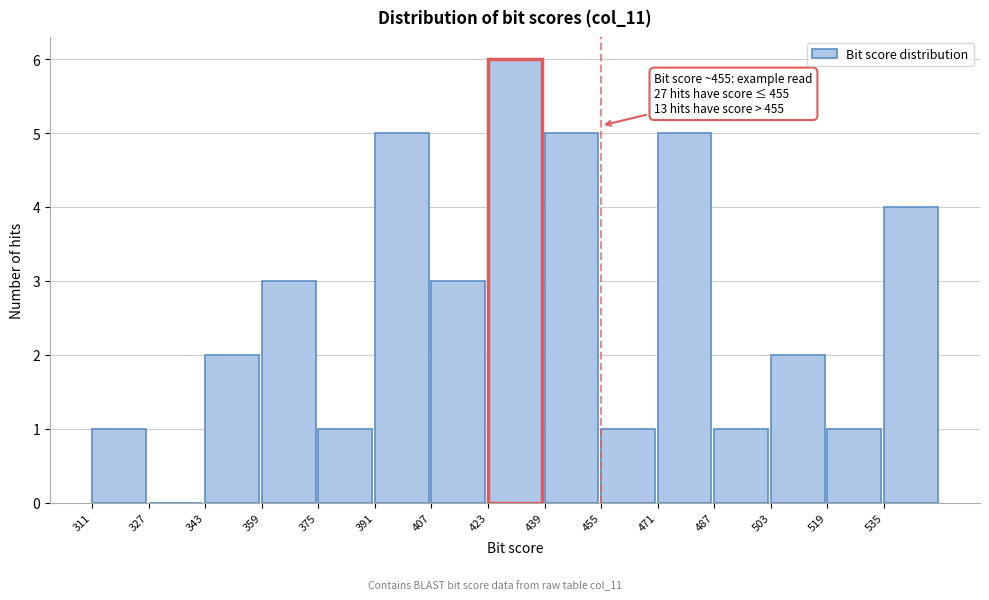

Over which range of the x-axis is the bar tallest?

423 to 439